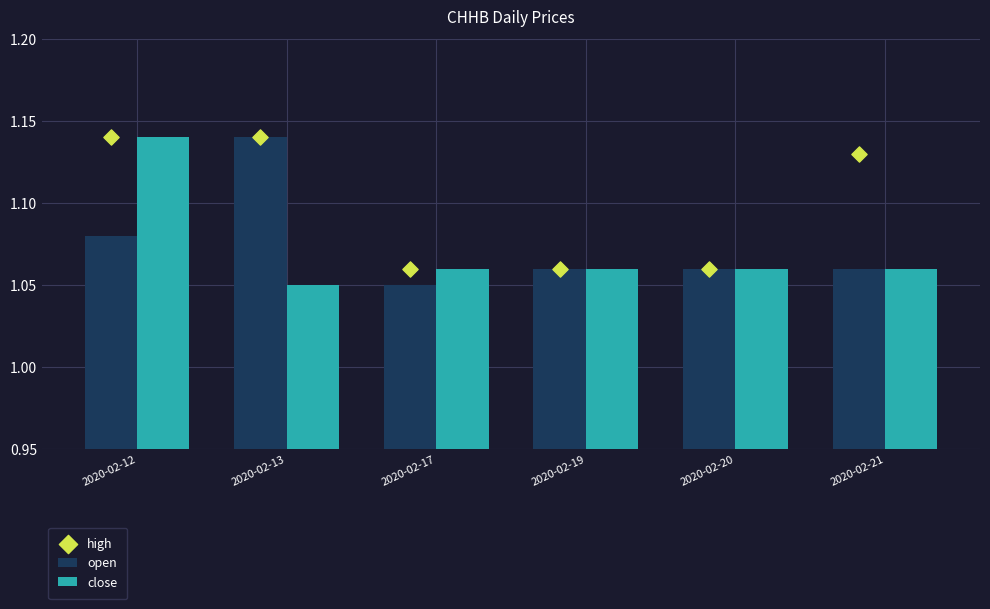

Which series has the largest total across all categories?

high